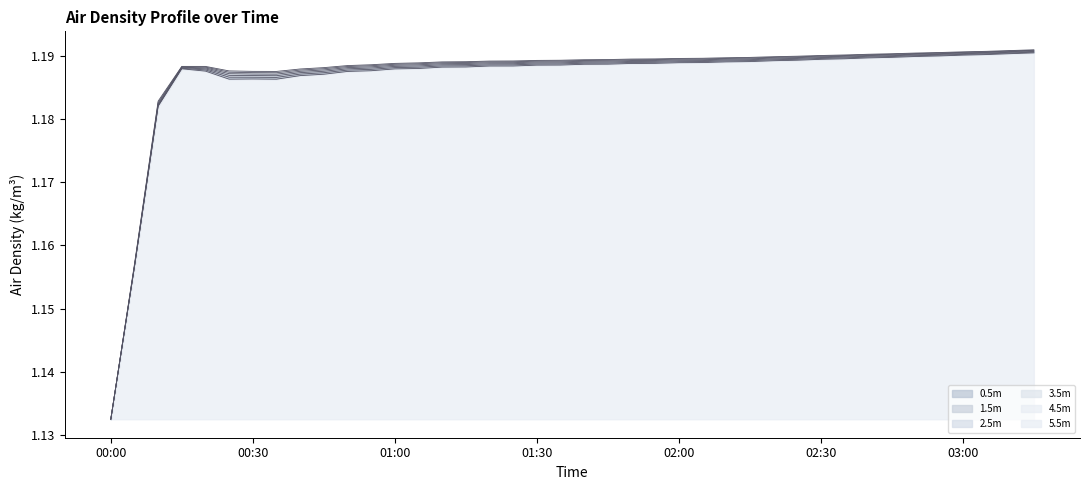

What is the sum of all (m) air_densityProfile_kgm3_2.5 values?

47.5